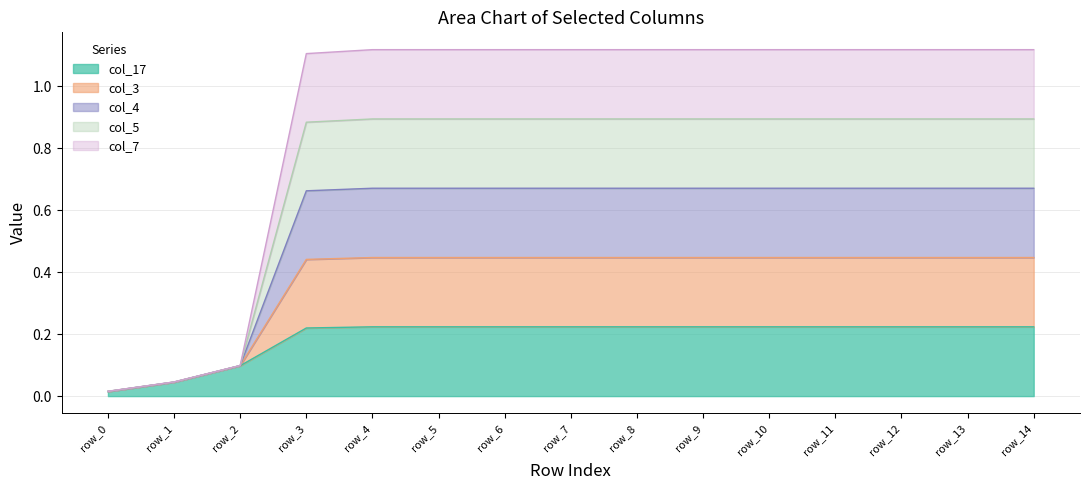

Rank the series by their maximum value, from lowest to highest.

col_17, col_7, col_5, col_4, col_3